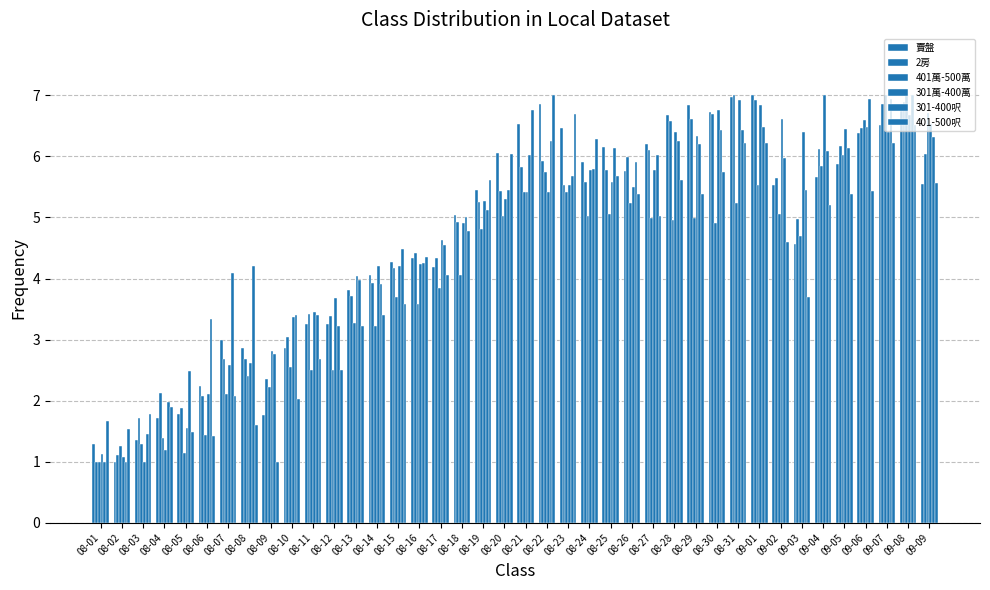

What is the total value across all series at 08-01?

7.1